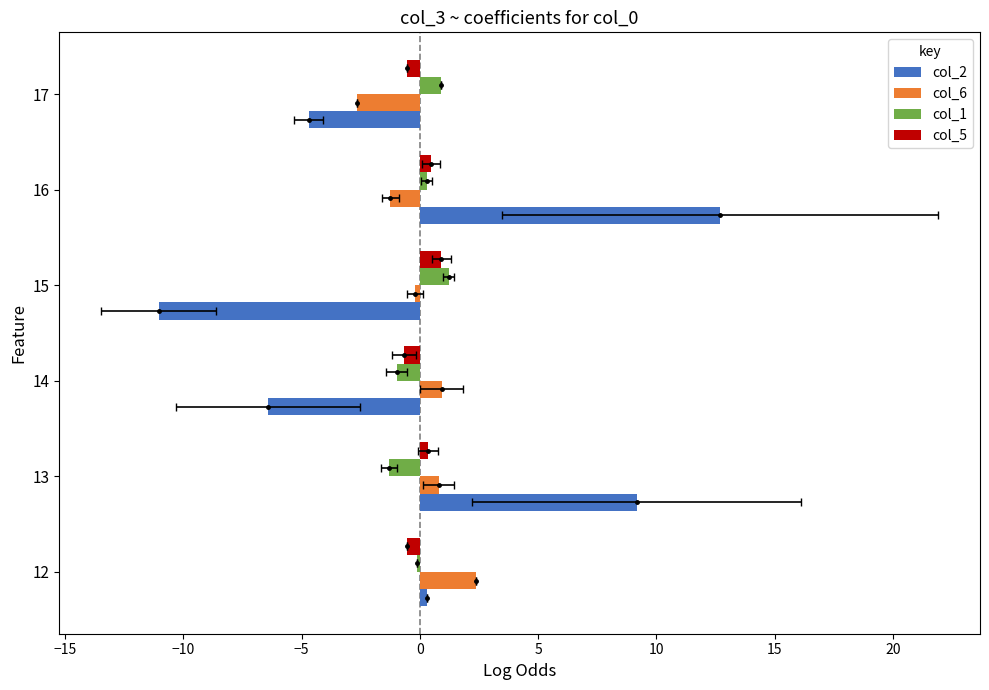

What is the difference between the maximum and second lowest values in the col_6 series?

3.6